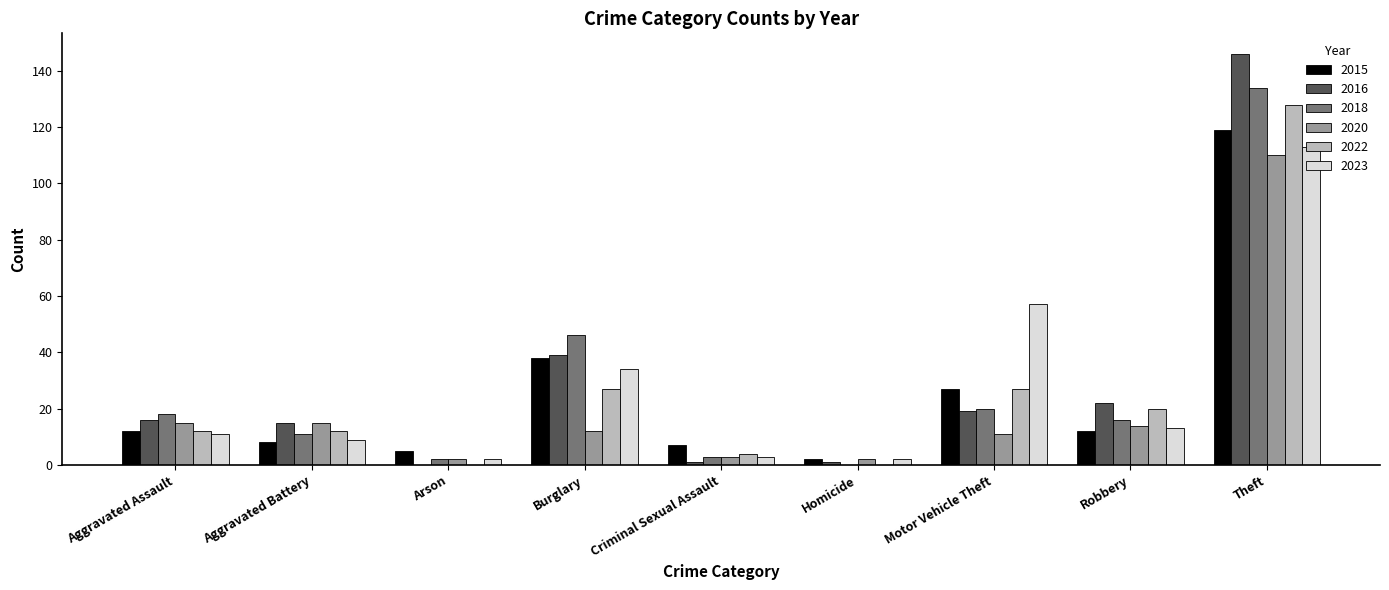

How many data points does each series have?

9